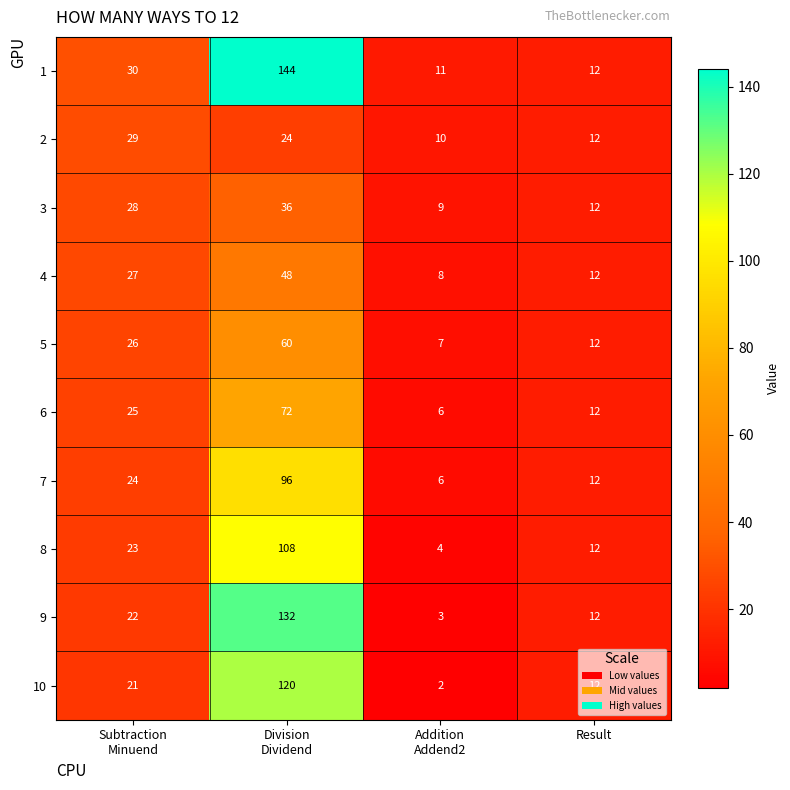

What is the greatest value displayed?

144